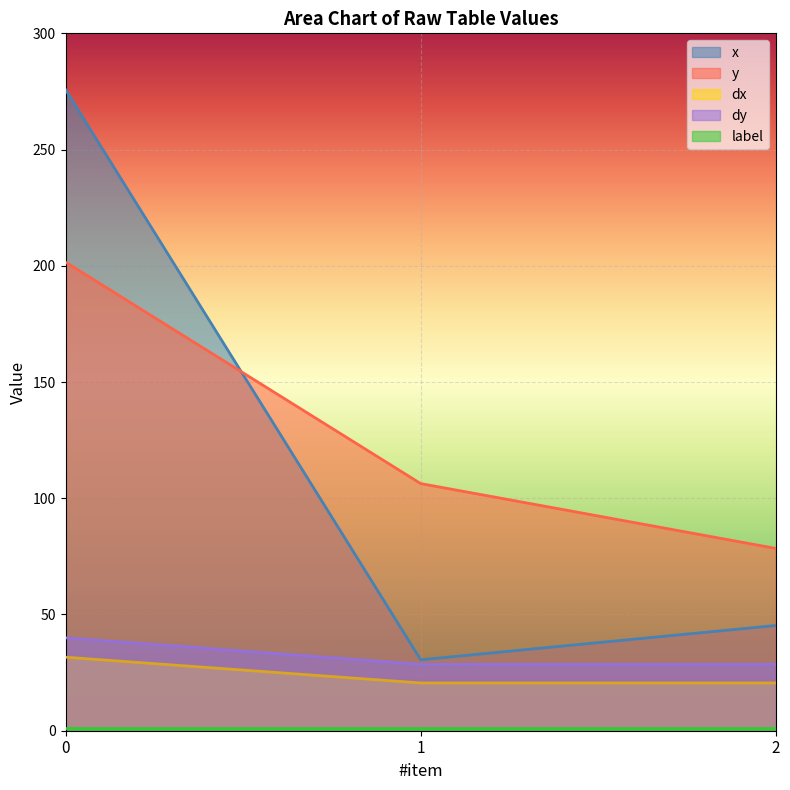

What is the value of the dx point at the 3rd from the left?

20.5